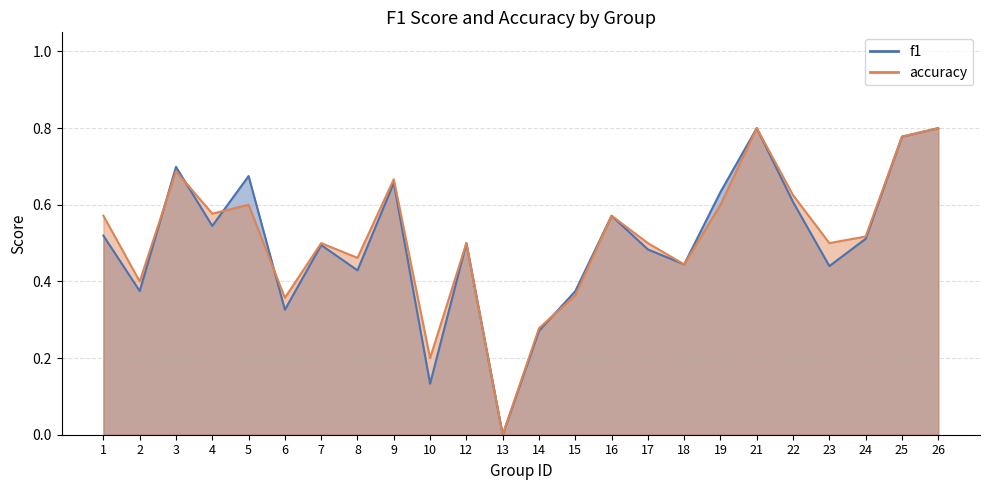

What is the spread (max minus min) of values at 5?

0.1